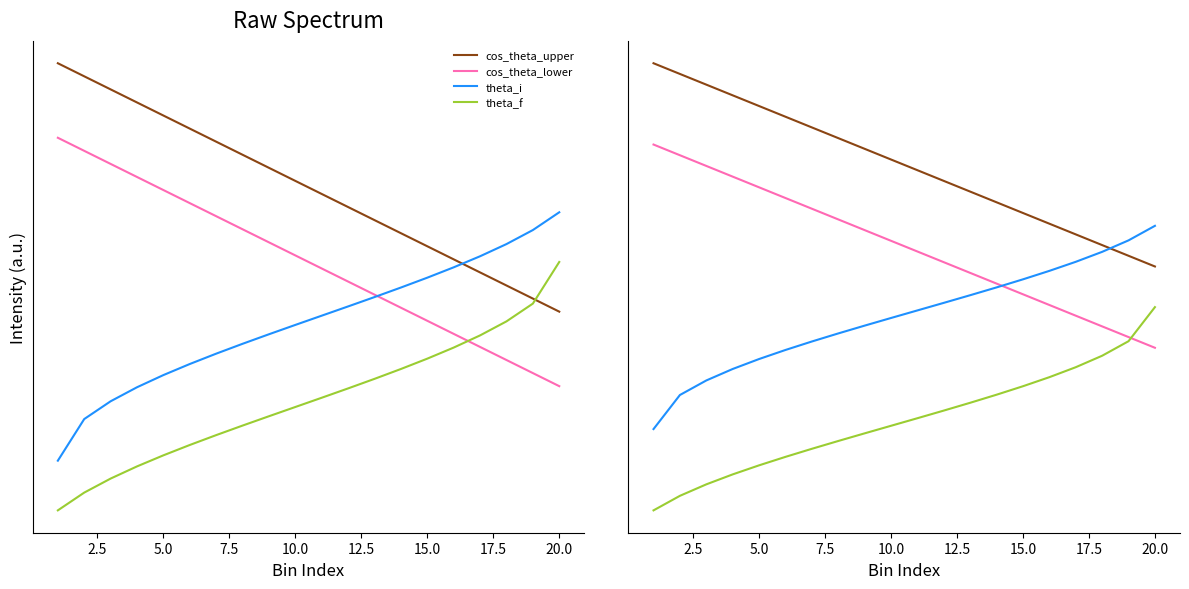

What is the sum of all cos_theta_lower values?

26.0